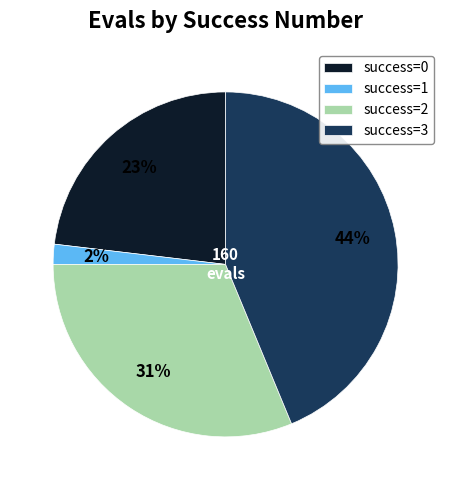

Approximately how many times larger is the value at success=0 compared to success=2?

0.7